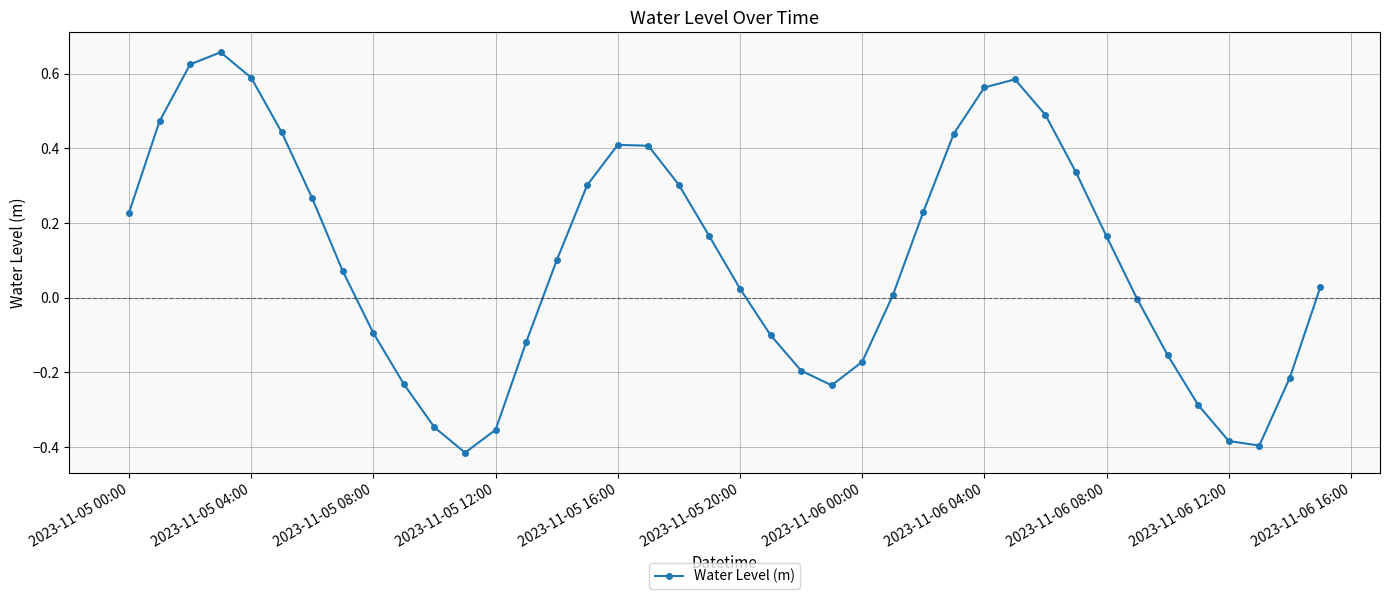

How many data points does each series have?

40